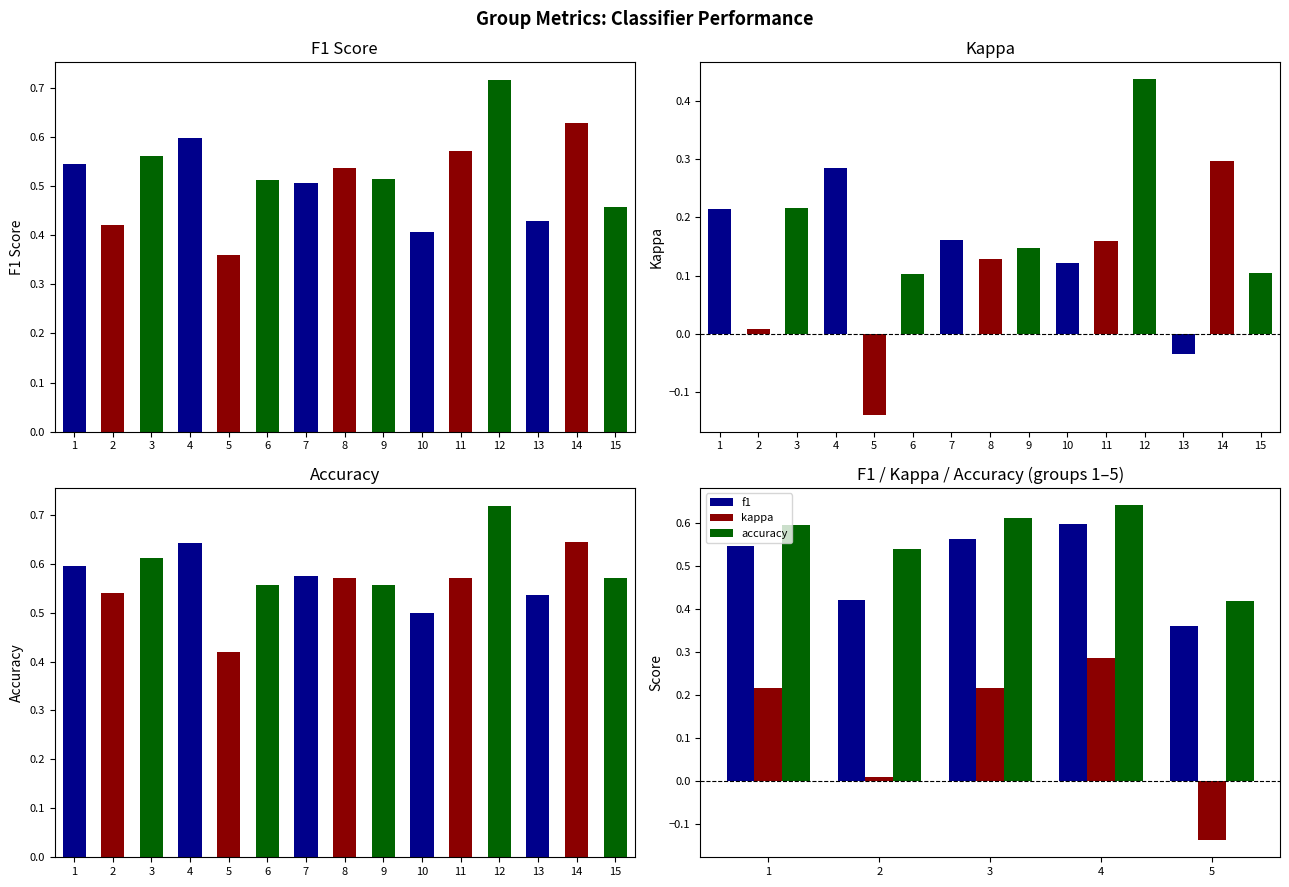

At how many categories does at least one series exceed 0?

5